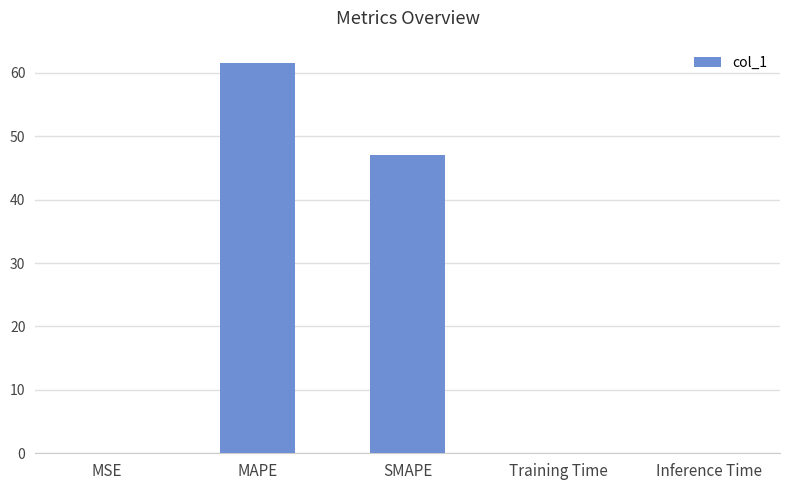

True or false: the data shows 61.5 at MAPE.

True